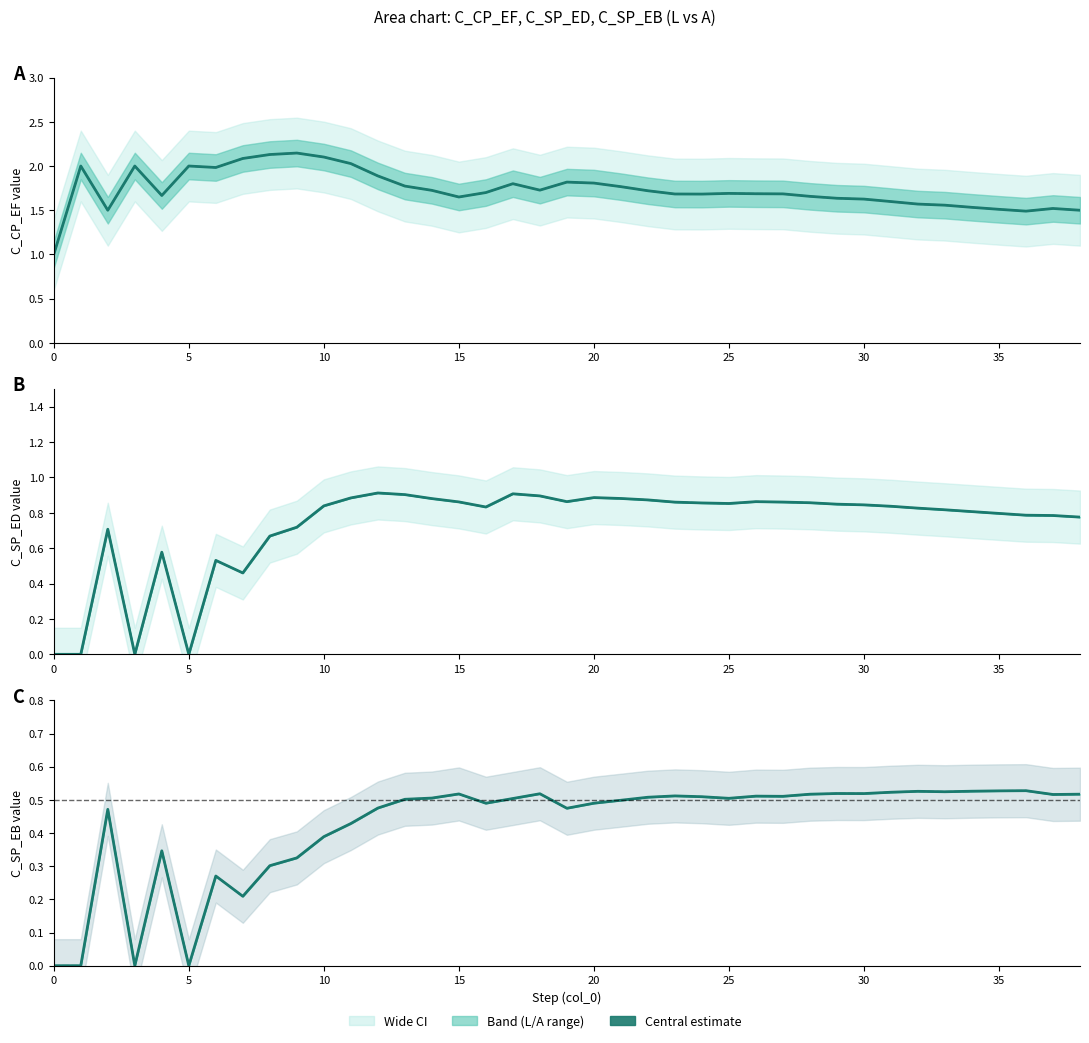

What is the sum of the C_CP_EF_A values at 5 and 28?

3.7